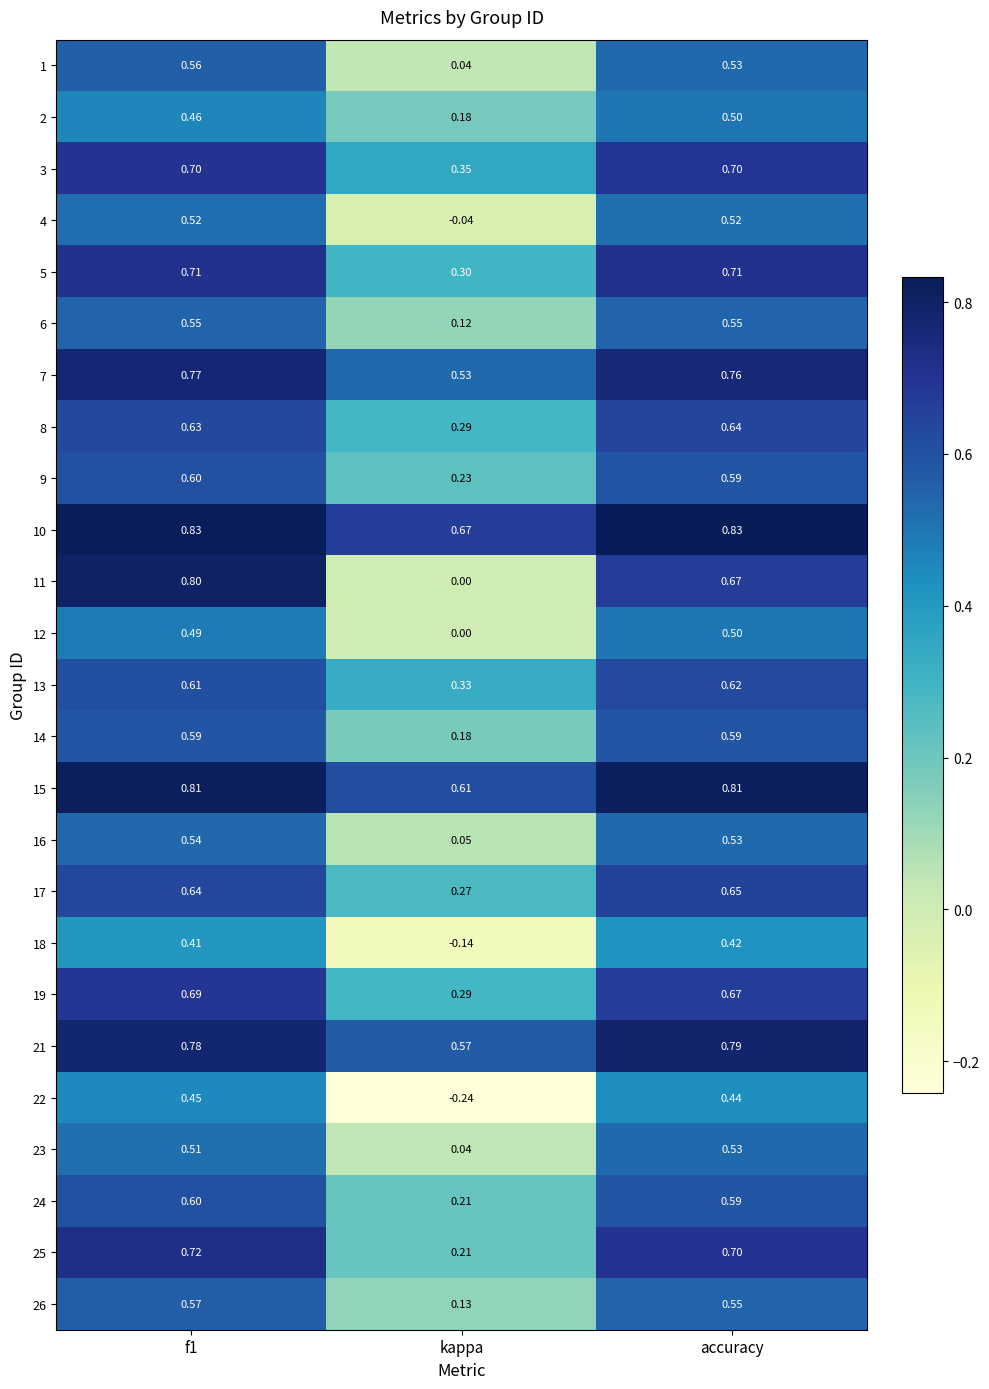

At which label is 13 closest to 0?

kappa